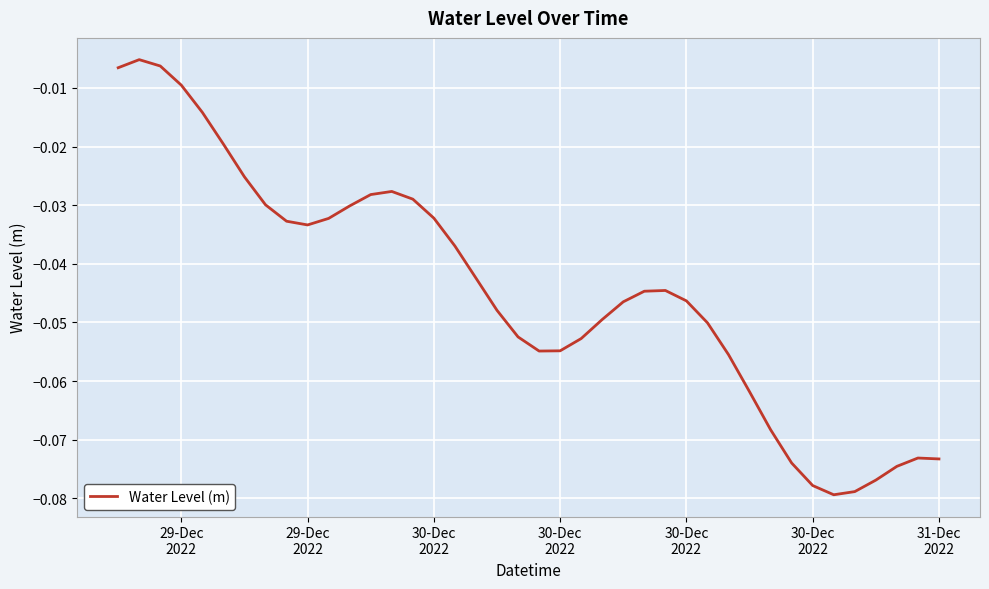

Reading left to right, list all the values displayed in this chart.

-0.0	-0.0	-0.0	-0.0	-0.0	-0.0	-0.0	-0.0	-0.0	-0.0	-0.0	-0.0	-0.0	-0.0	-0.0	-0.0	-0.0	-0.0	-0.0	-0.1	-0.1	-0.1	-0.1	-0.0	-0.0	-0.0	-0.0	-0.0	-0.1	-0.1	-0.1	-0.1	-0.1	-0.1	-0.1	-0.1	-0.1	-0.1	-0.1	-0.1